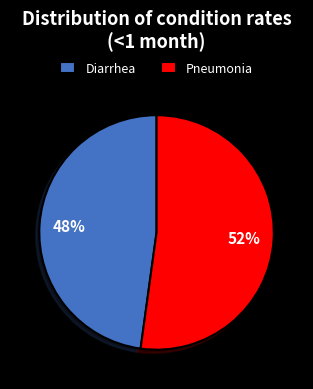

Count the number of slices in the pie.

2